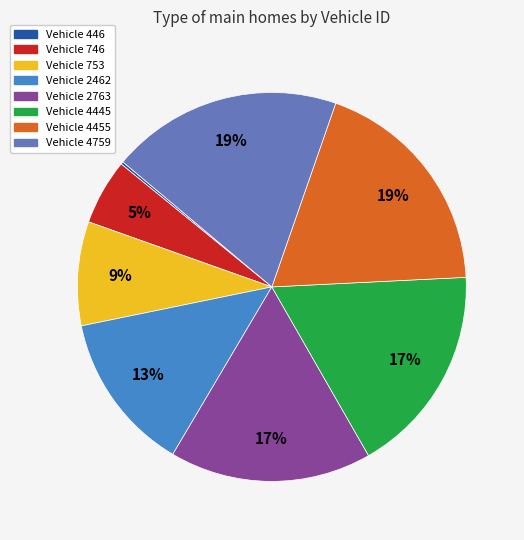

Do Vehicle 4445 and Vehicle 746 together represent more than half of the pie?

No